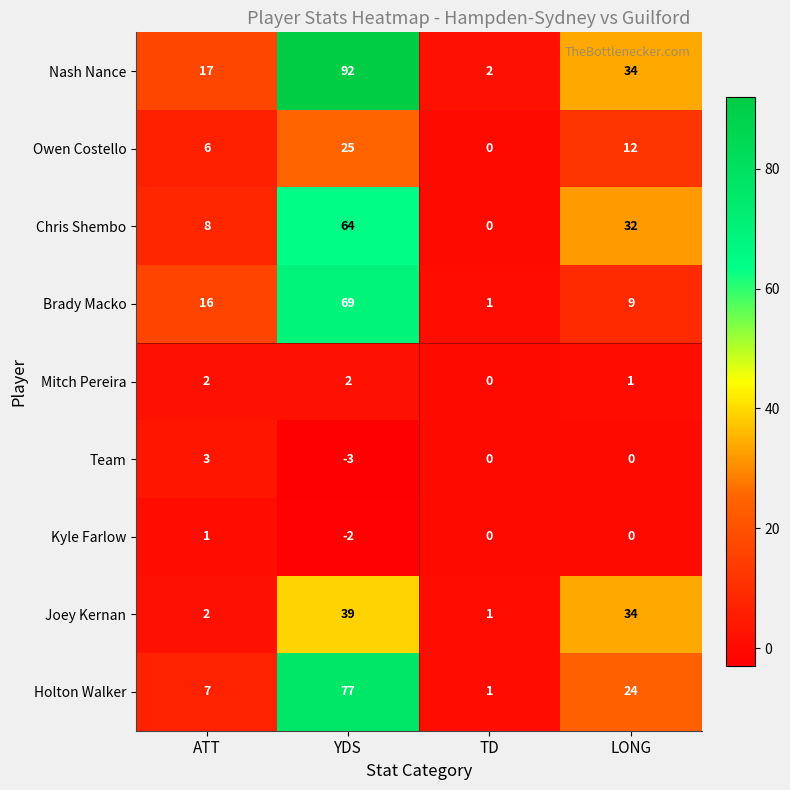

Which category has the lowest value across all series?

YDS